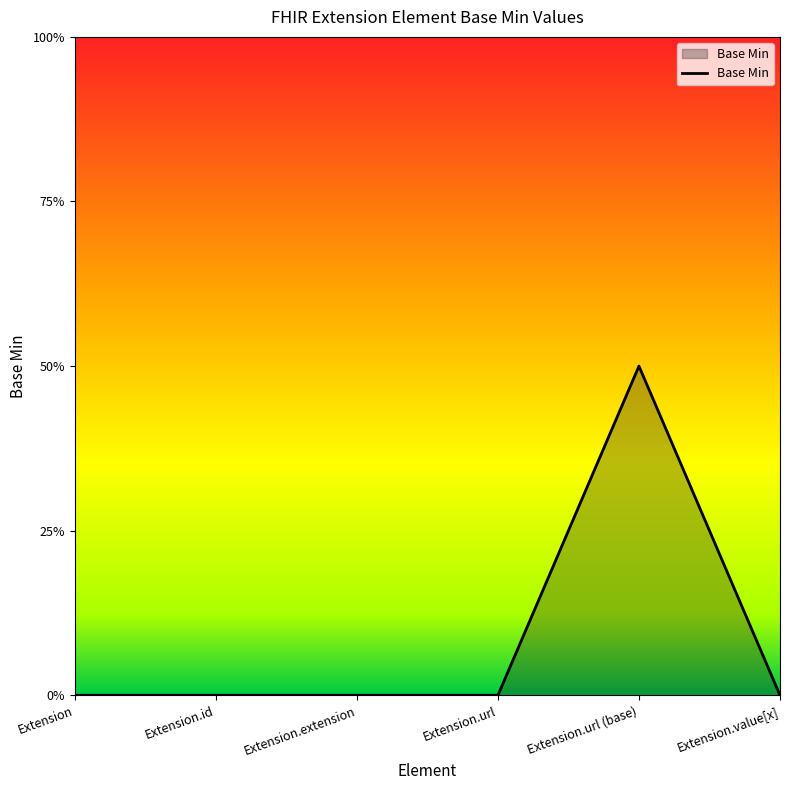

Which label corresponds to the largest value in the chart?

Extension.url (base)